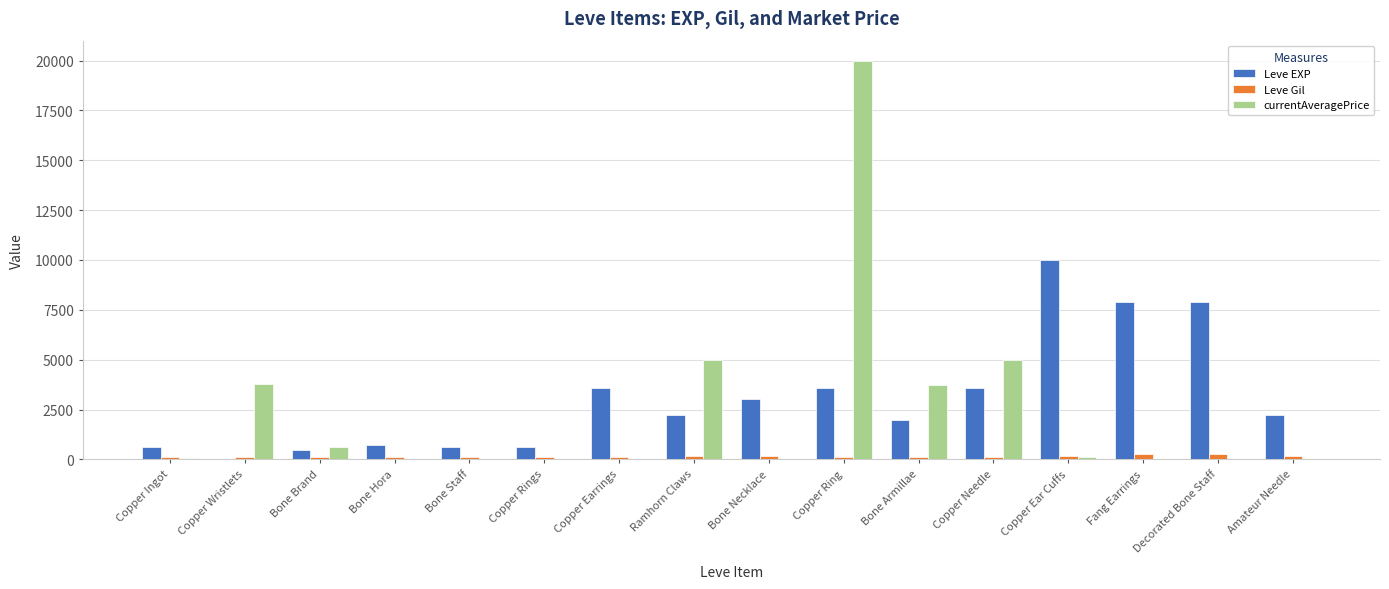

At which category is the sum across all series the highest?

Copper Ring